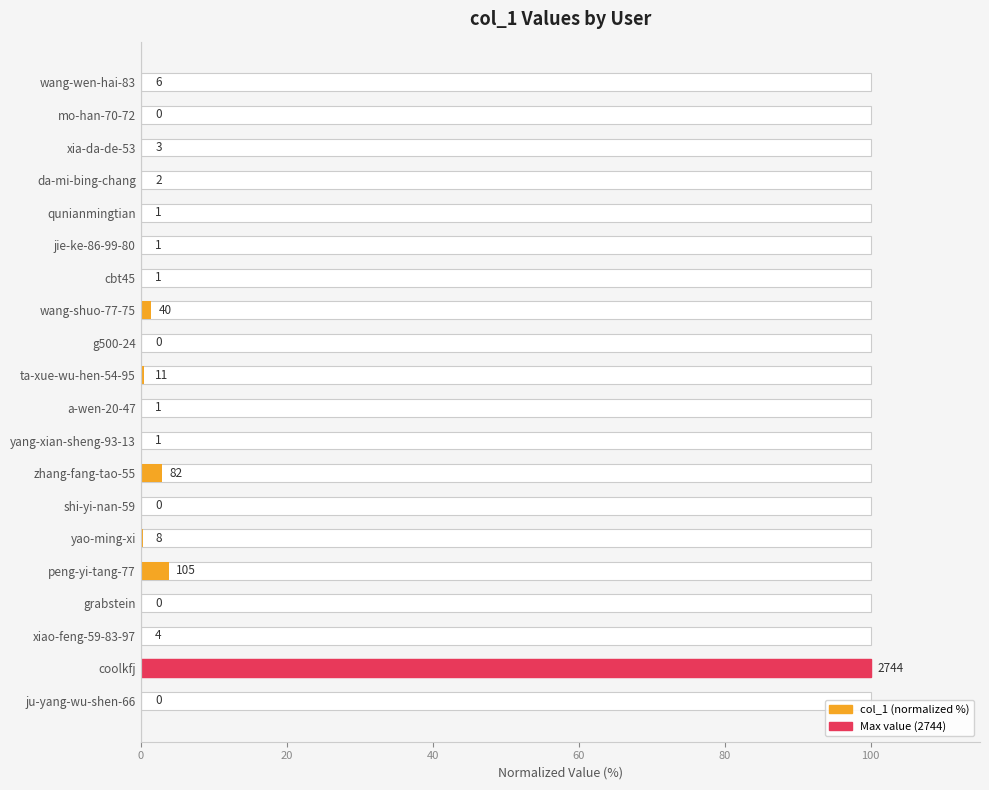

What is the difference between the values at yao-ming-xi and coolkfj?

99.7